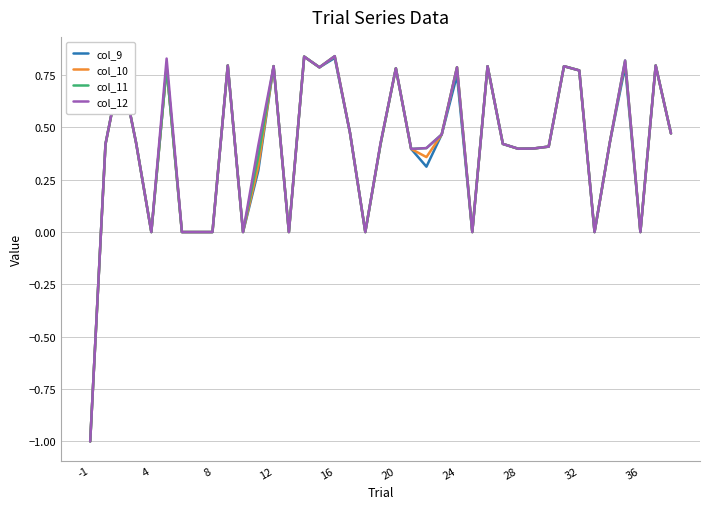

What is the minimum value for col_12?

-1.0